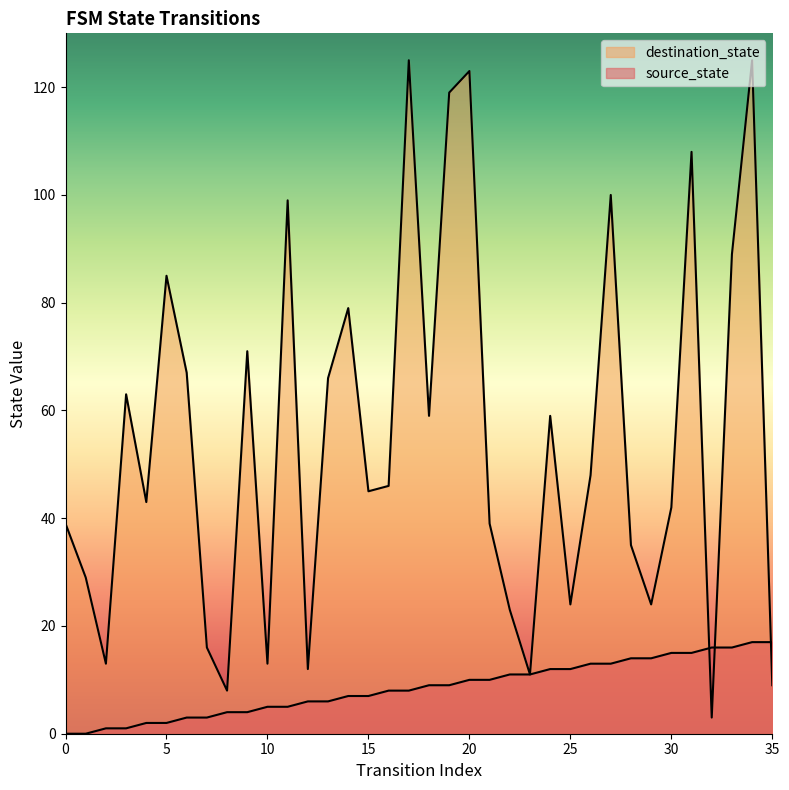

Which series ends up on top after the final intersection of source_state and destination_state?

source_state